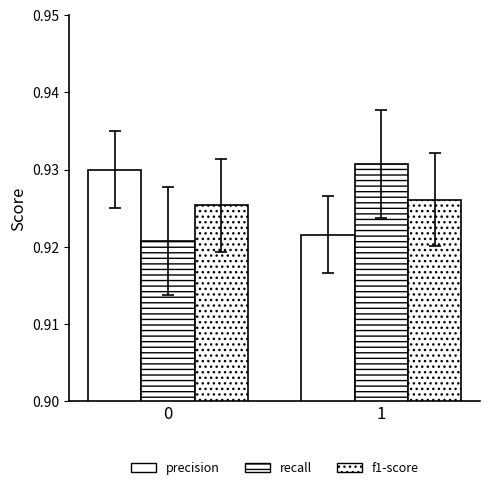

How many bars are there in each group?

3